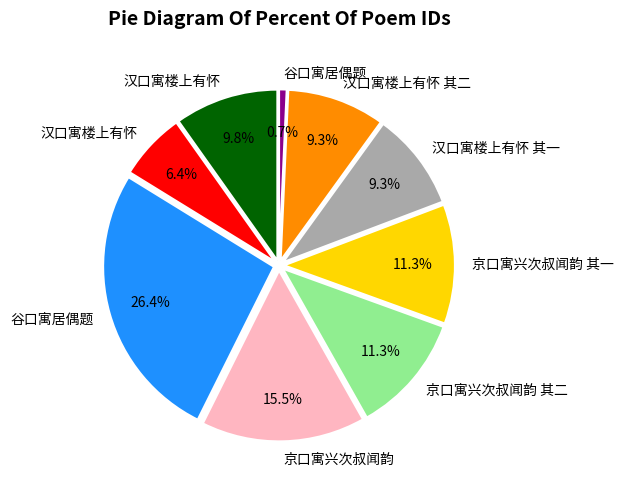

Is there any slice that represents more than half of the pie?

No